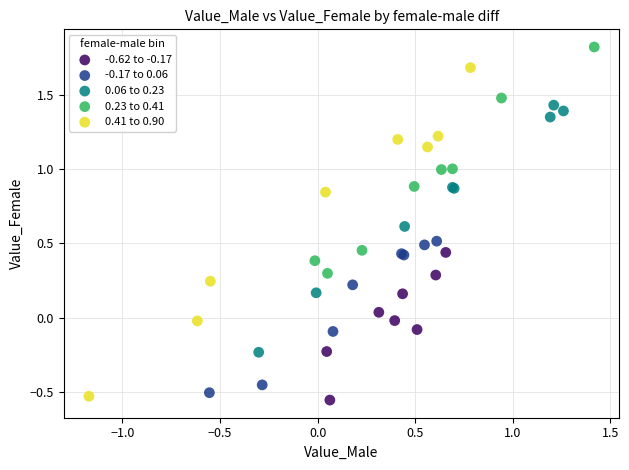

Which series contains the highest Y value?

0.23 to 0.41